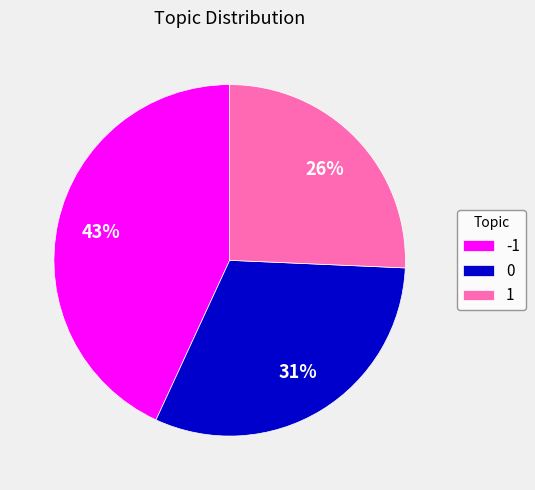

Does 1 account for over 50% of the chart?

No